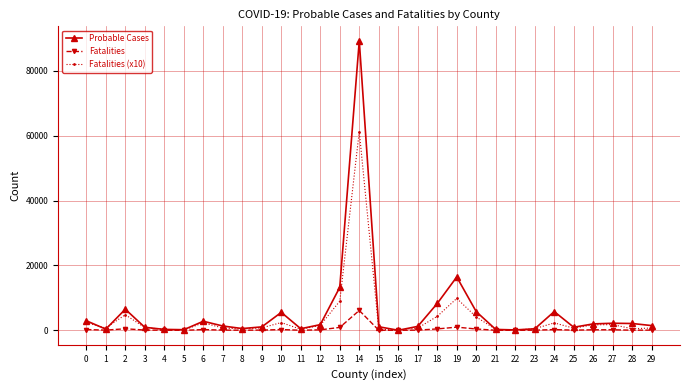

What is the greatest value displayed?

89253